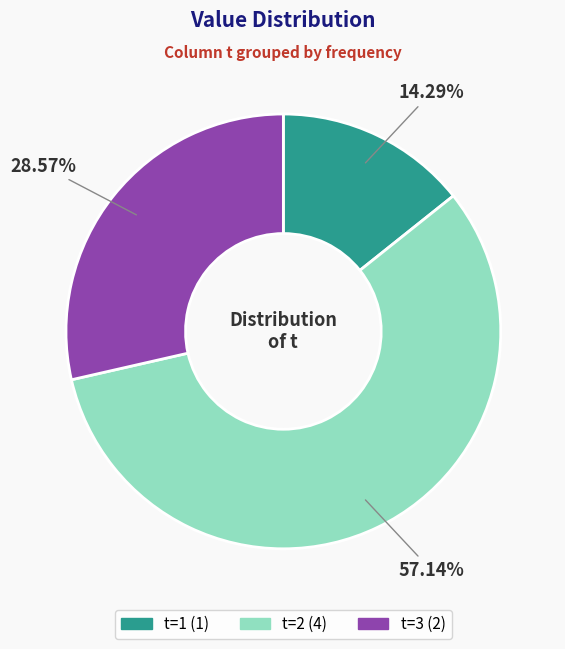

Is there any slice that represents more than half of the pie?

Yes